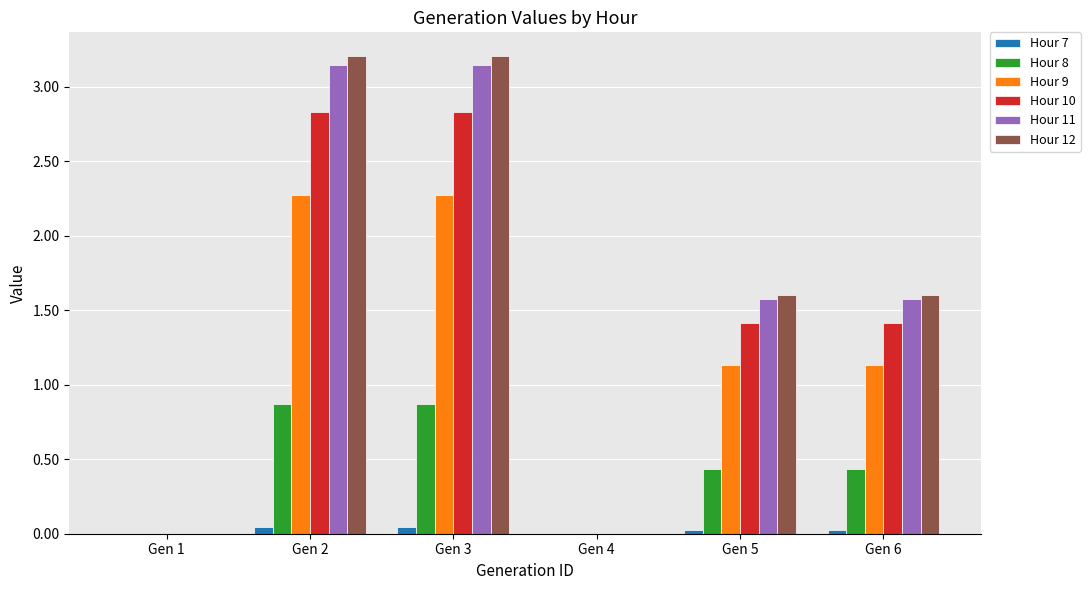

The Hour 10 series shows 2.8 at Gen 3. True or false?

True